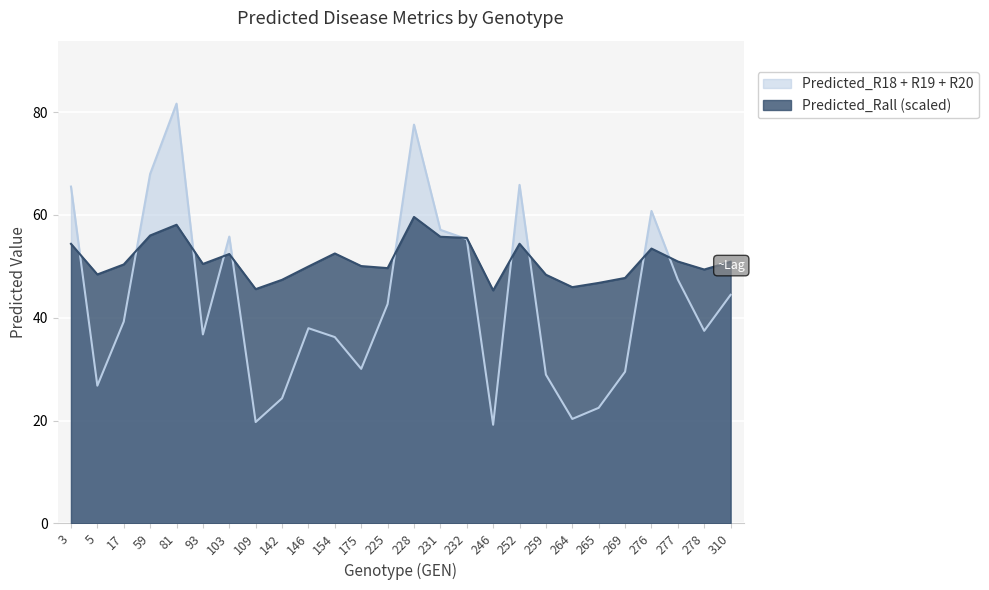

Which label corresponds to the largest value in the chart?

81